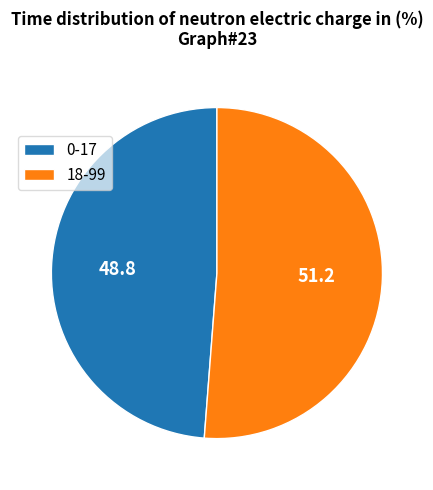

What is the largest slice in the pie chart?

18-99